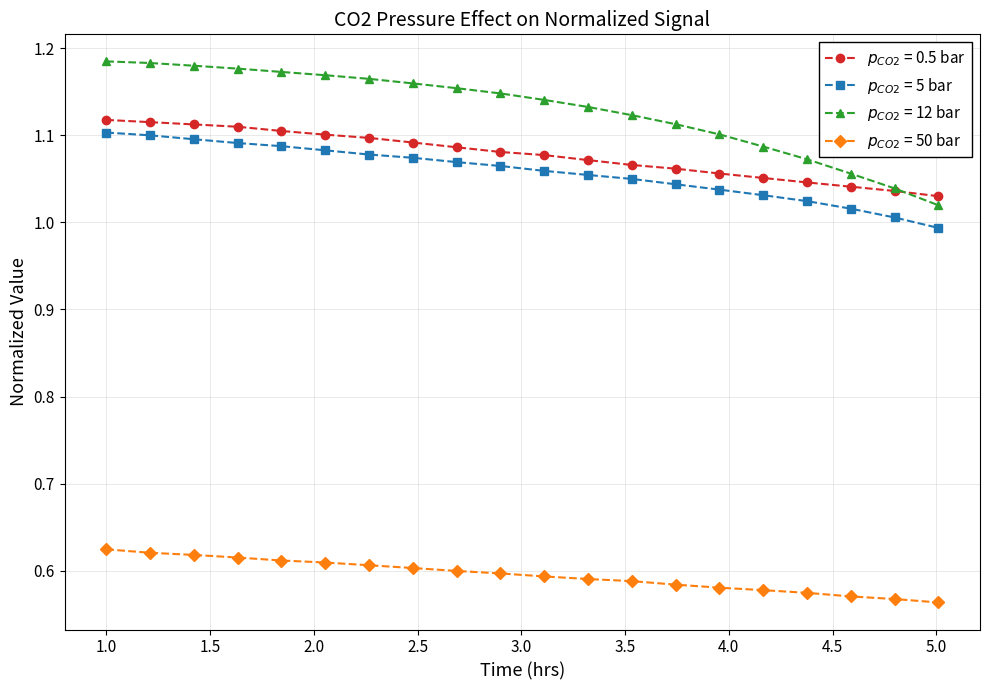

At how many categories does at least one series exceed 0?

20